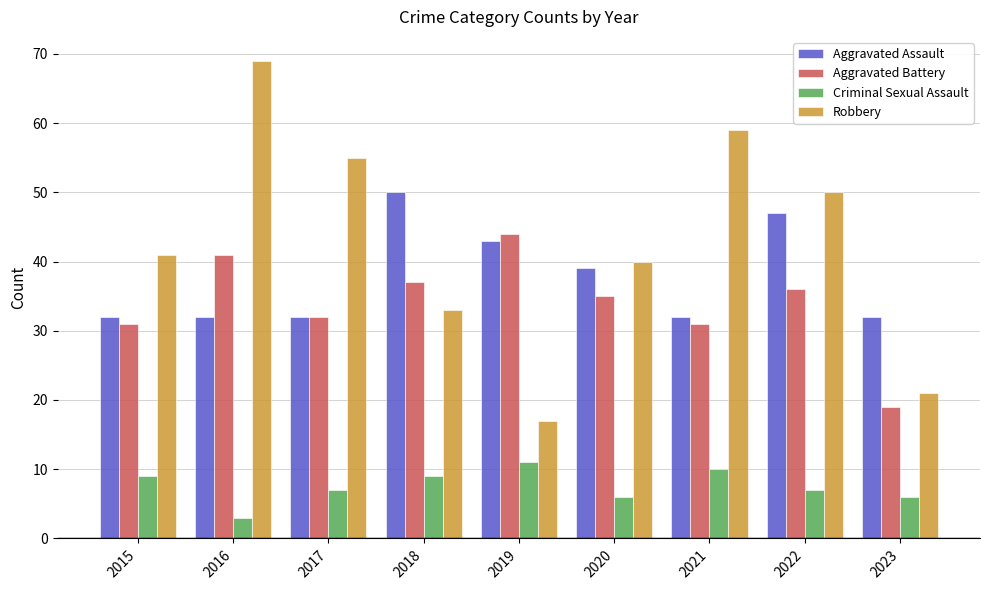

What is the greatest value displayed?

69